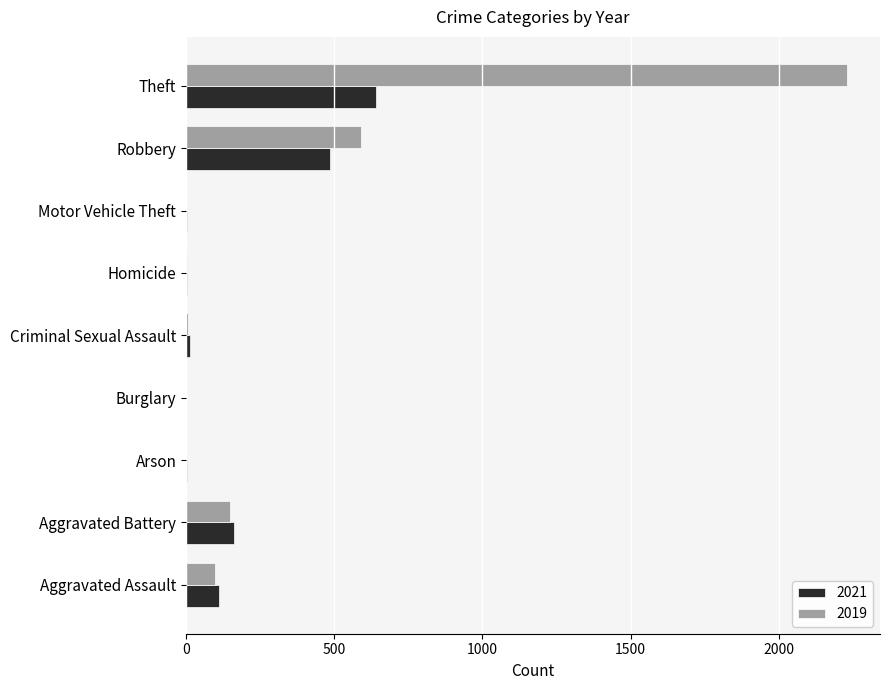

Is it true that 2021 equals 989 at Theft?

False